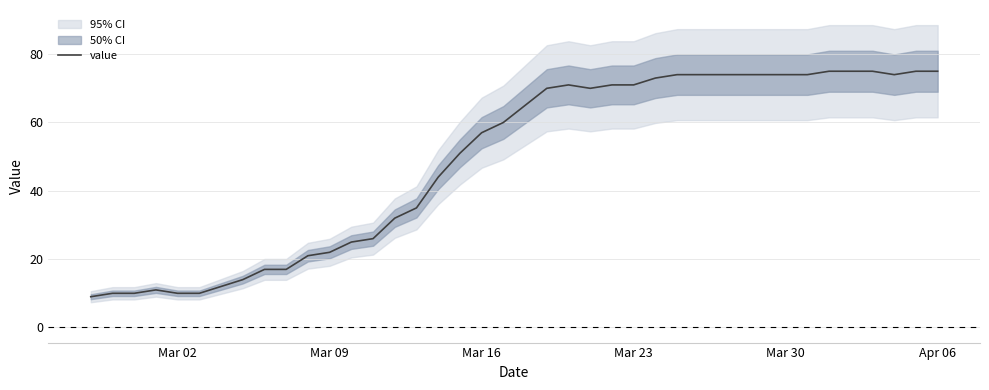

What is the value of the 8th point from the left?

14